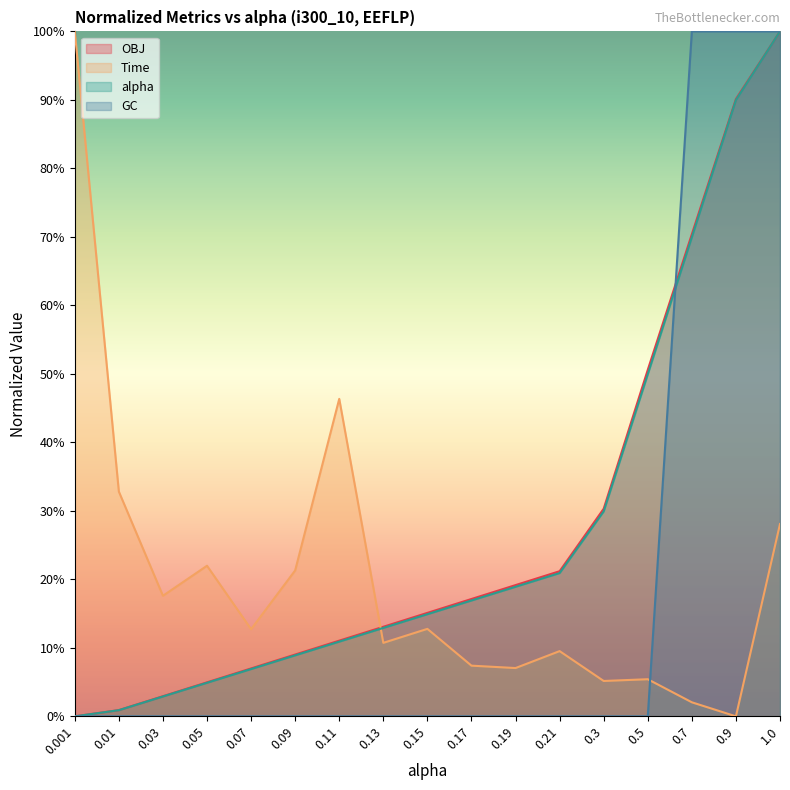

Between 0.19 and 0.9, which series saw the biggest shift?

GC